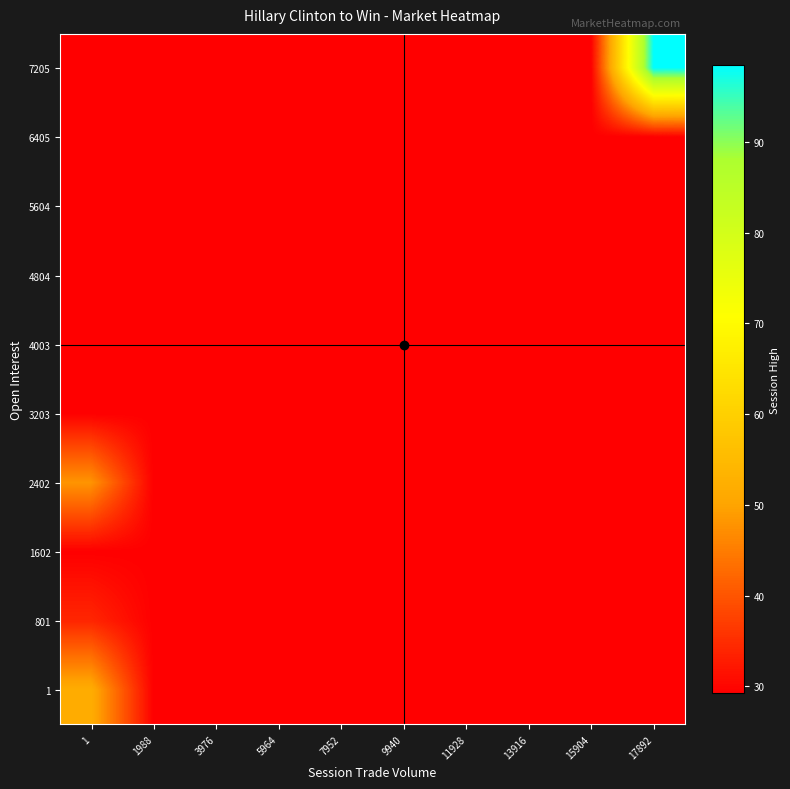

Reading left to right, list all the values displayed in this chart.

1: 1=51.9	1988=29.2	3976=29.2	5964=29.2	7952=29.2	9940=29.2	11928=29.2	13916=29.2	15904=29.2	17892=29.2
801: 1=34.1	1988=29.2	3976=29.2	5964=29.2	7952=29.2	9940=29.2	11928=29.2	13916=29.2	15904=29.2	17892=29.2
1602: 1=29.2	1988=29.2	3976=29.2	5964=29.2	7952=29.2	9940=29.2	11928=29.2	13916=29.2	15904=29.2	17892=29.2
2402: 1=48.0	1988=29.2	3976=29.2	5964=29.2	7952=29.2	9940=29.2	11928=29.2	13916=29.2	15904=29.2	17892=29.2
3203: 1=29.2	1988=29.2	3976=29.2	5964=29.2	7952=29.2	9940=29.2	11928=29.2	13916=29.2	15904=29.2	17892=29.2
4003: 1=29.2	1988=29.2	3976=29.2	5964=29.2	7952=29.2	9940=29.2	11928=29.2	13916=29.2	15904=29.2	17892=29.2
4804: 1=29.2	1988=29.2	3976=29.2	5964=29.2	7952=29.2	9940=29.2	11928=29.2	13916=29.2	15904=29.2	17892=29.2
5604: 1=29.2	1988=29.2	3976=29.2	5964=29.2	7952=29.2	9940=29.2	11928=29.2	13916=29.2	15904=29.2	17892=29.2
6405: 1=29.2	1988=29.2	3976=29.2	5964=29.2	7952=29.2	9940=29.2	11928=29.2	13916=29.2	15904=29.2	17892=29.2
7205: 1=29.2	1988=29.2	3976=29.2	5964=29.2	7952=29.2	9940=29.2	11928=29.2	13916=29.2	15904=29.2	17892=98.5